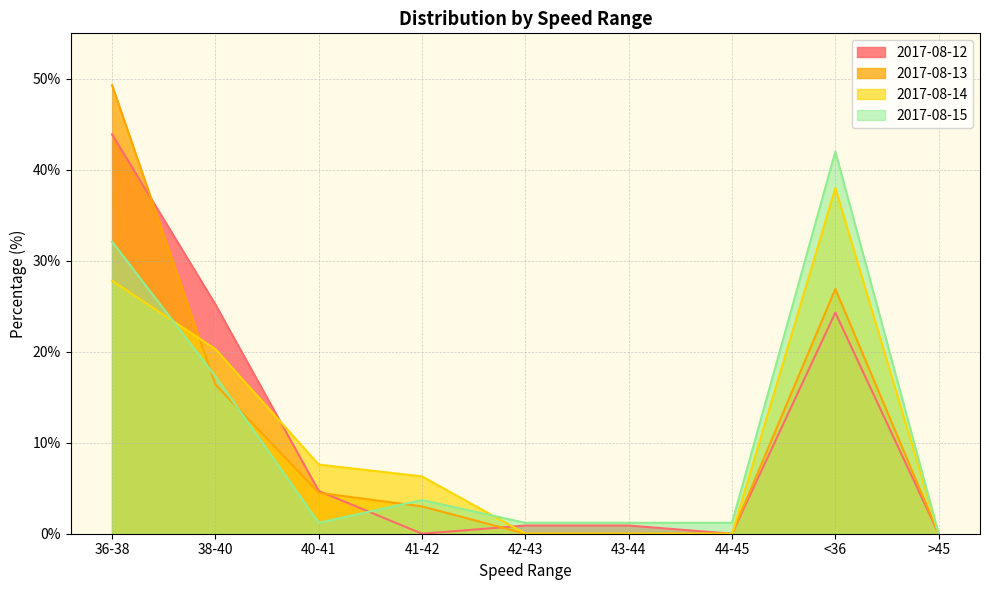

Reading right to left, extract all data points from this chart.

2017-08-12: 0.0	24.3	0.0	0.9	0.9	0.0	4.7	25.2	43.9
2017-08-13: 0.0	26.9	0.0	0.0	0.0	3.0	4.5	16.4	49.3
2017-08-14: 0.0	38.0	0.0	0.0	0.0	6.3	7.6	20.3	27.8
2017-08-15: 0.0	42.0	1.2	1.2	1.2	3.7	1.2	17.3	32.1